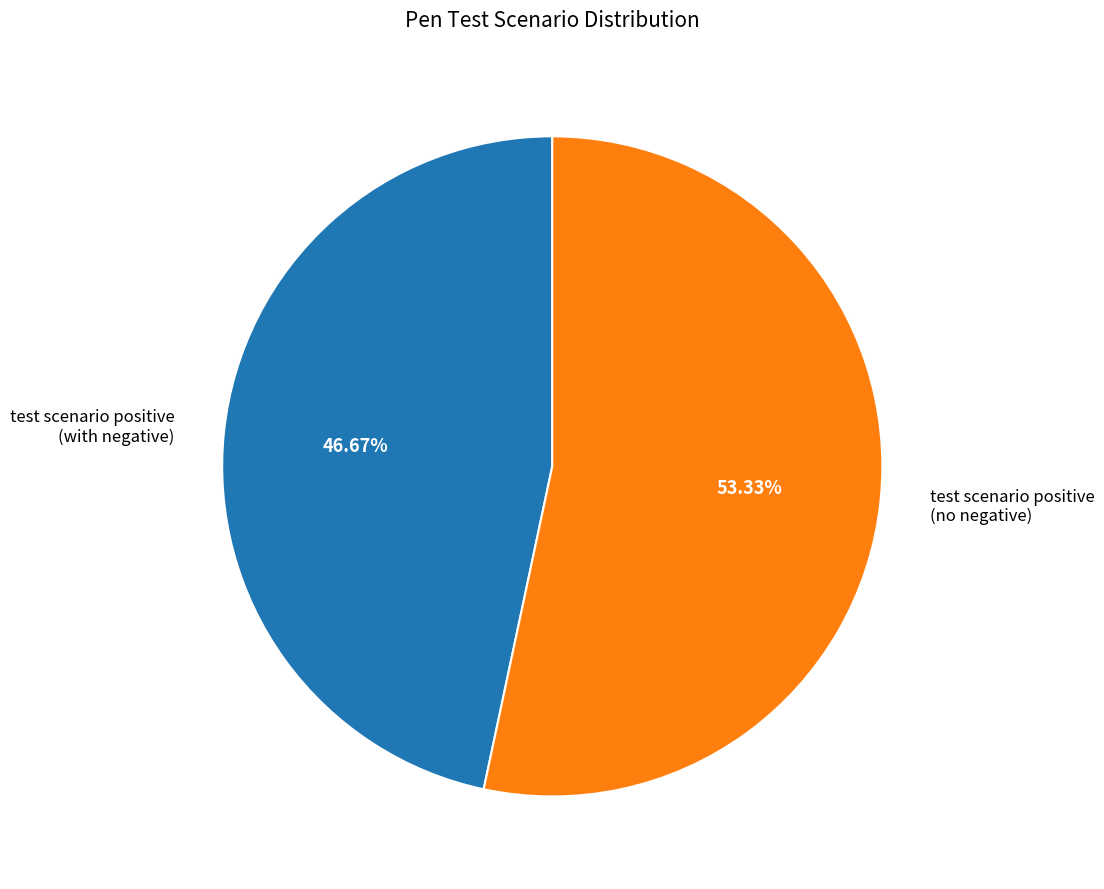

Combined, do test scenario positive (no negative) and test scenario positive (with negative) account for over 50%?

Yes